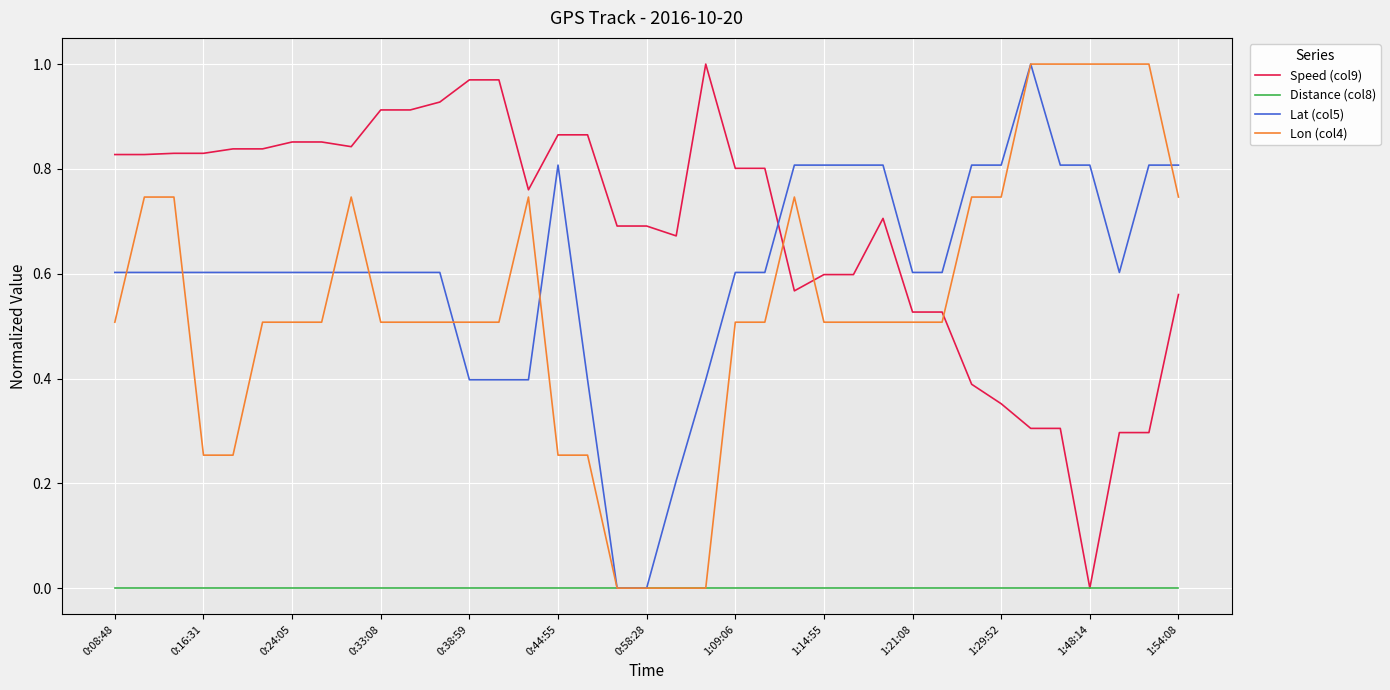

Does the chart have visible grid lines?

Yes